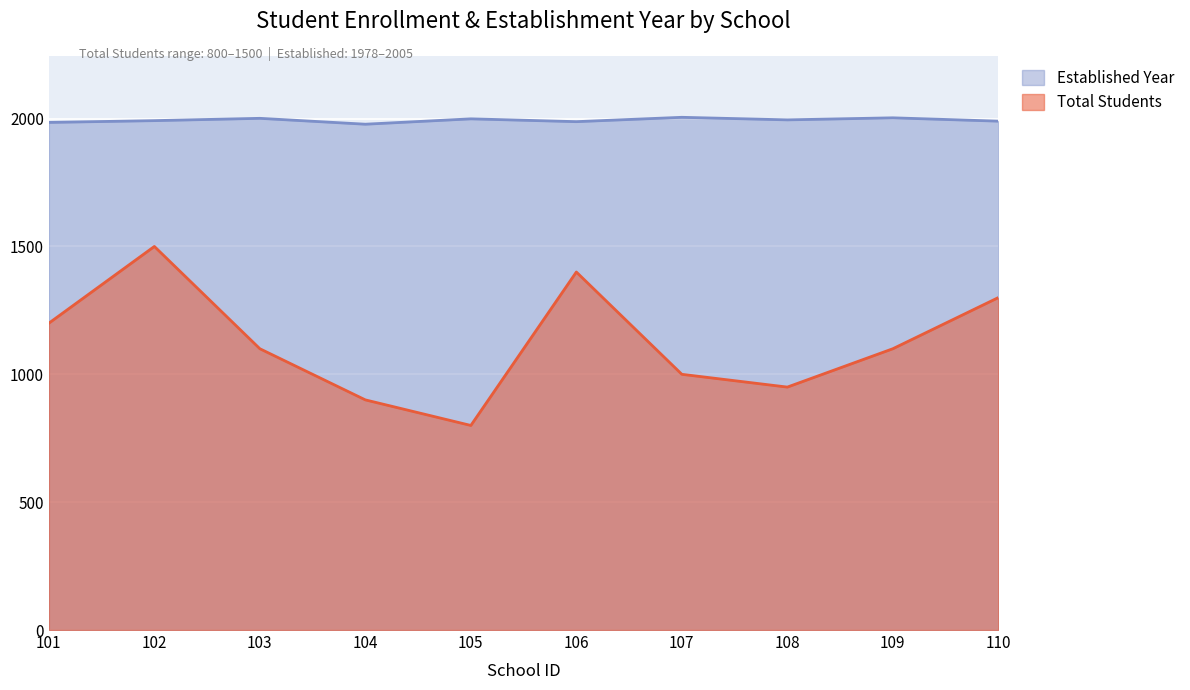

What is the highest value of the Total Students series?

1500